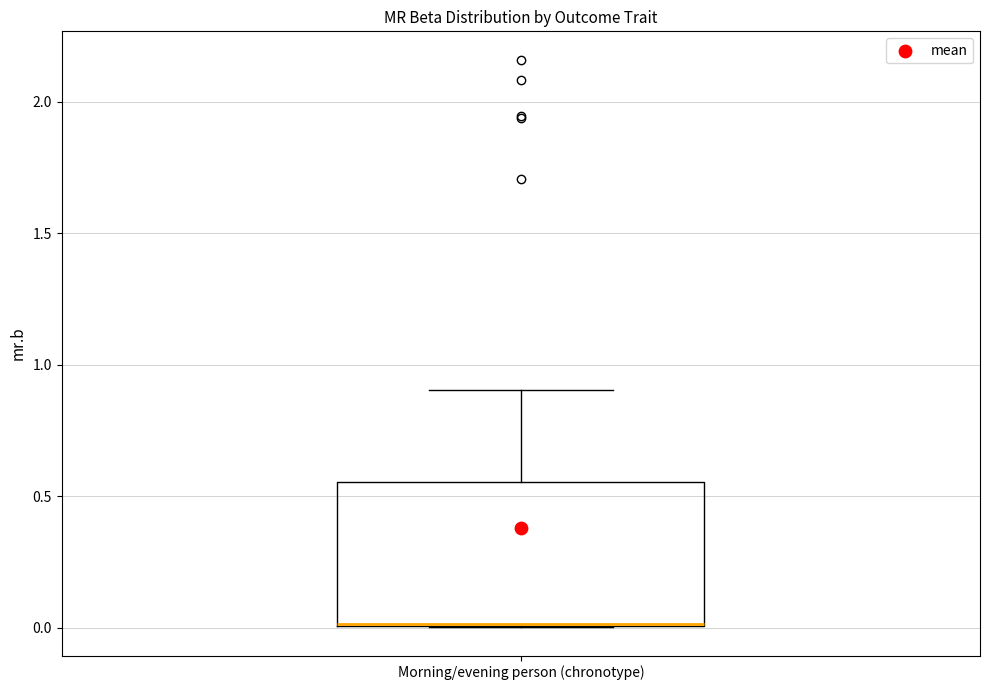

Where is the upper edge of the box for Morning/evening person (chronotype) on the y-axis? The values are not printed on the chart, so give them approximately, as read against the axis.

0.55